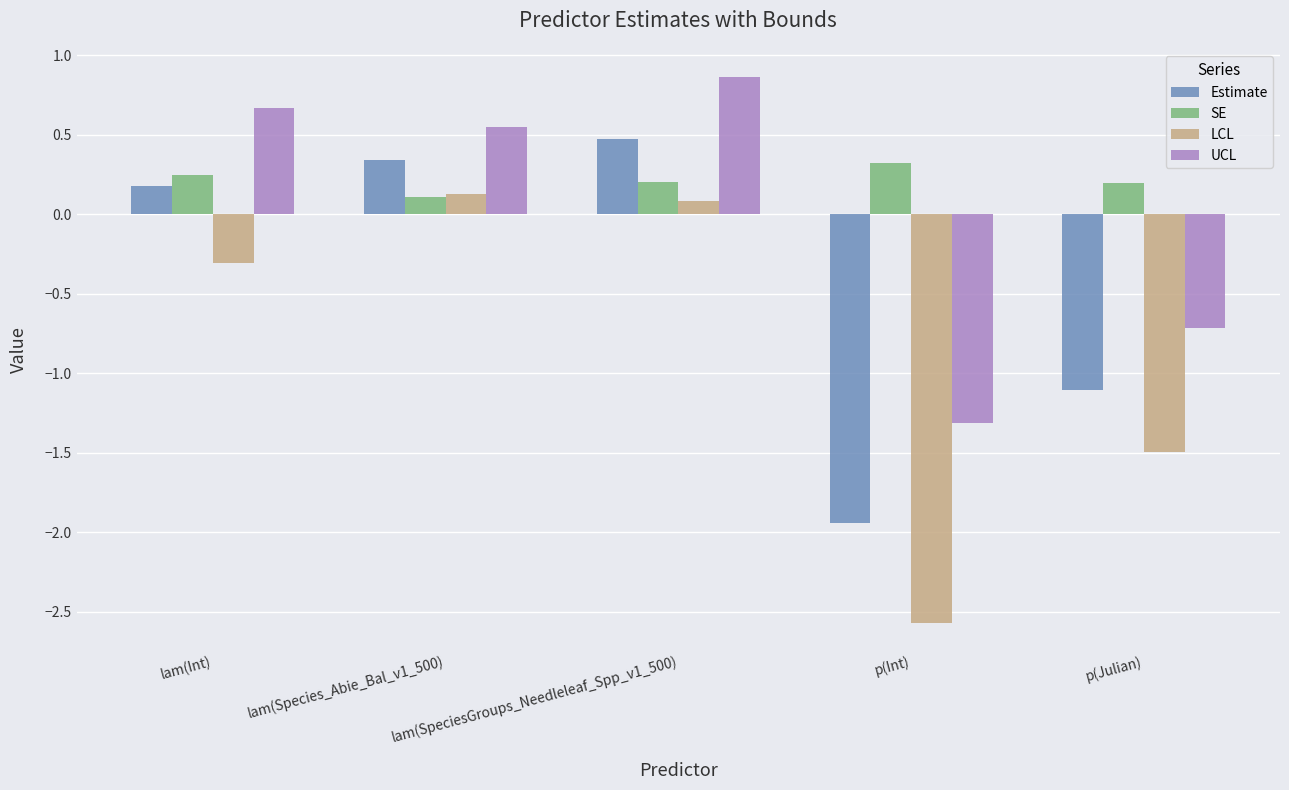

How many data points in LCL are less than 0?

3